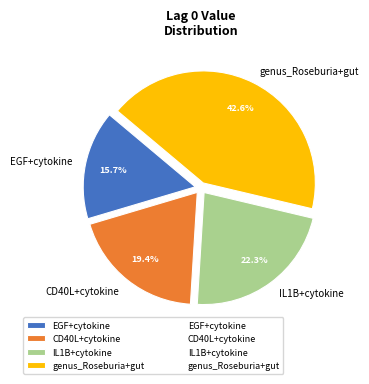

Is it true that genus_Roseburia+gut is 43% of the pie?

True